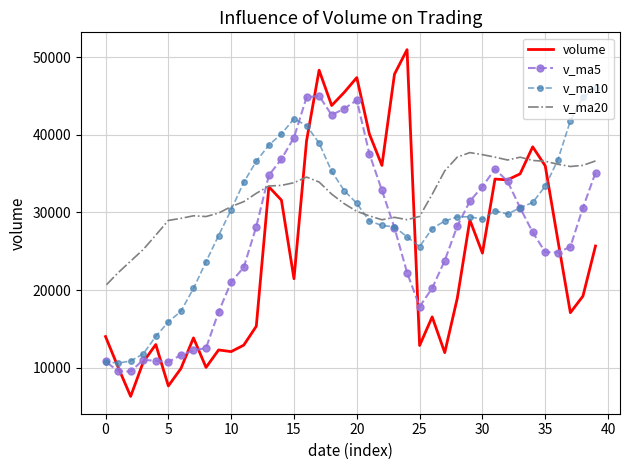

What are all the series names shown in the legend?

volume, v_ma5, v_ma10, v_ma20